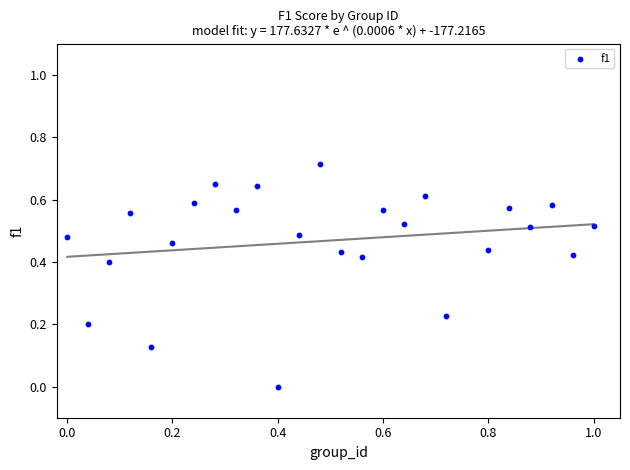

What is the range of X values (max minus min)?

1.0